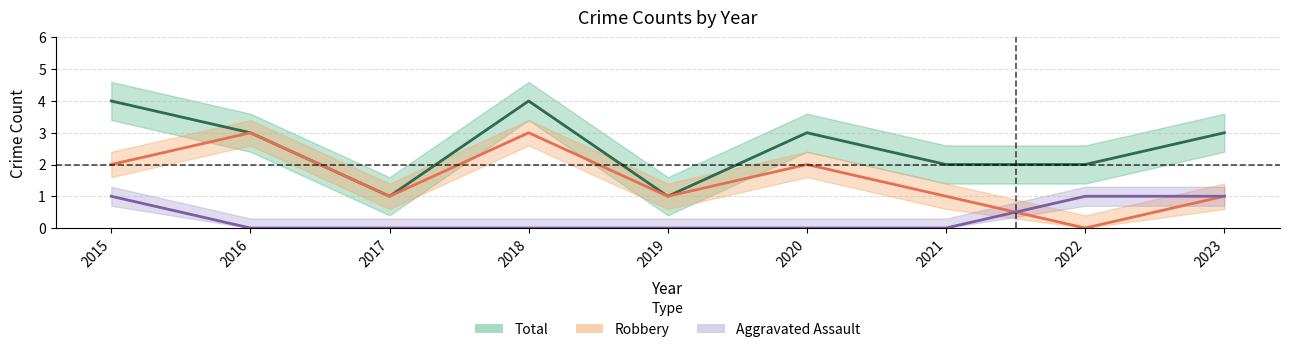

The Robbery series shows 3 at 2016. True or false?

True